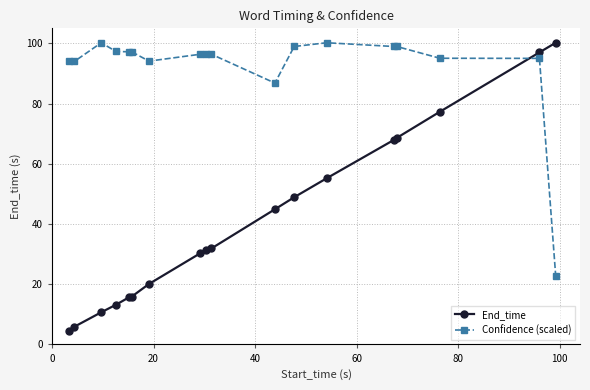

Which series has the largest range (max minus min)?

End_time